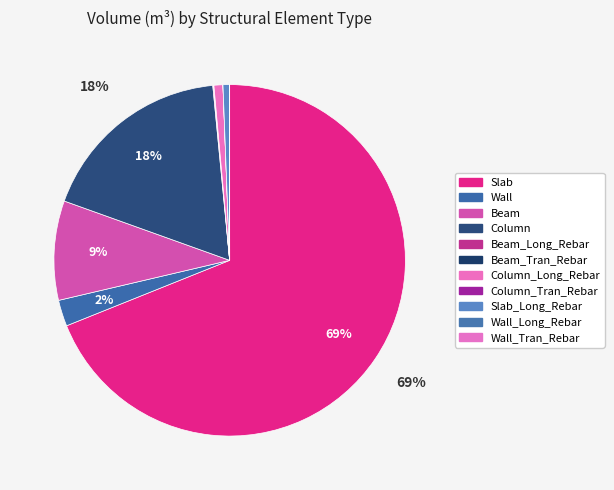

Which category accounts for the majority?

Slab